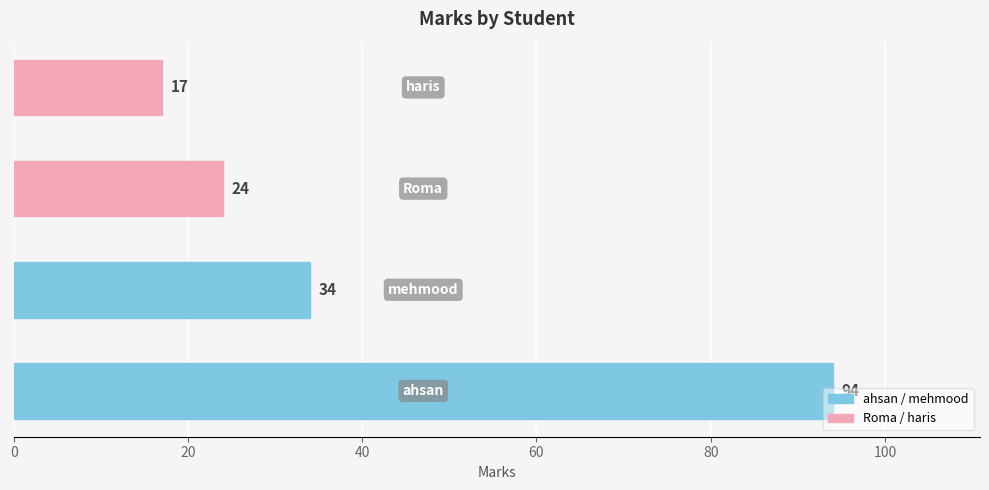

What is the minimum value shown in the chart?

17